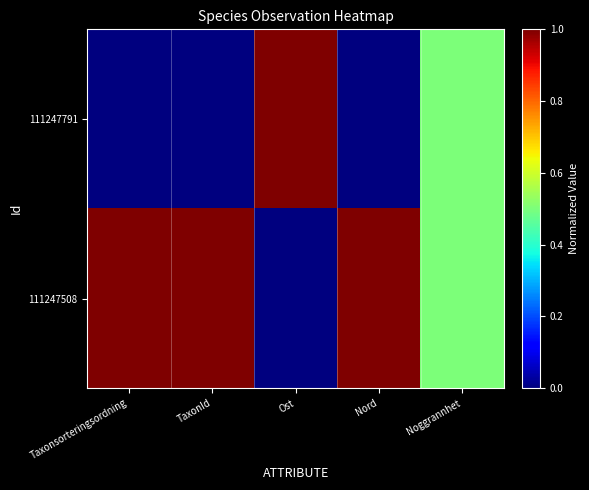

What is the difference between the highest and lowest values at TaxonId?

1.0